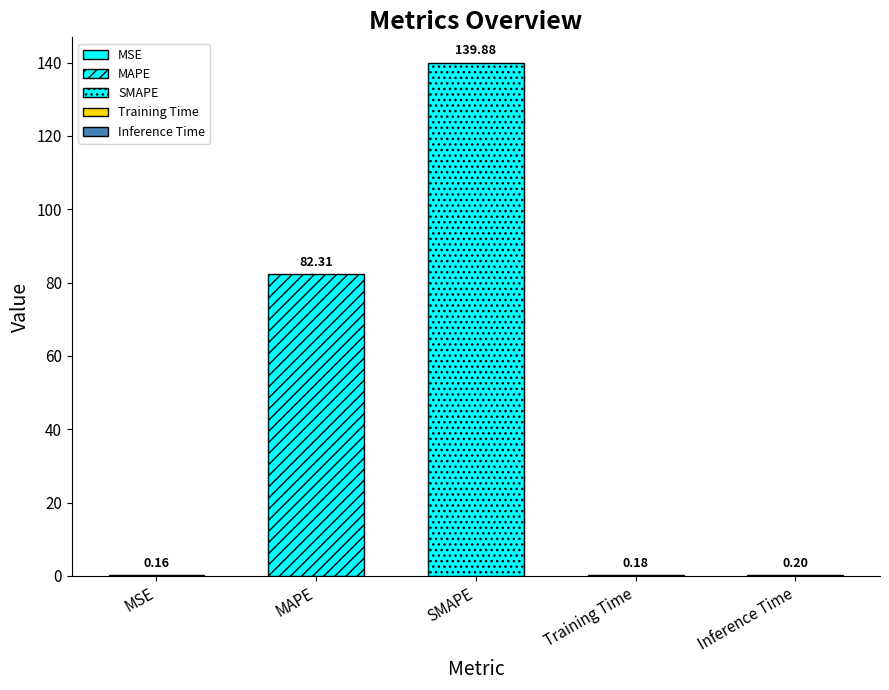

What is the value of the 1st bar from the left?

0.2